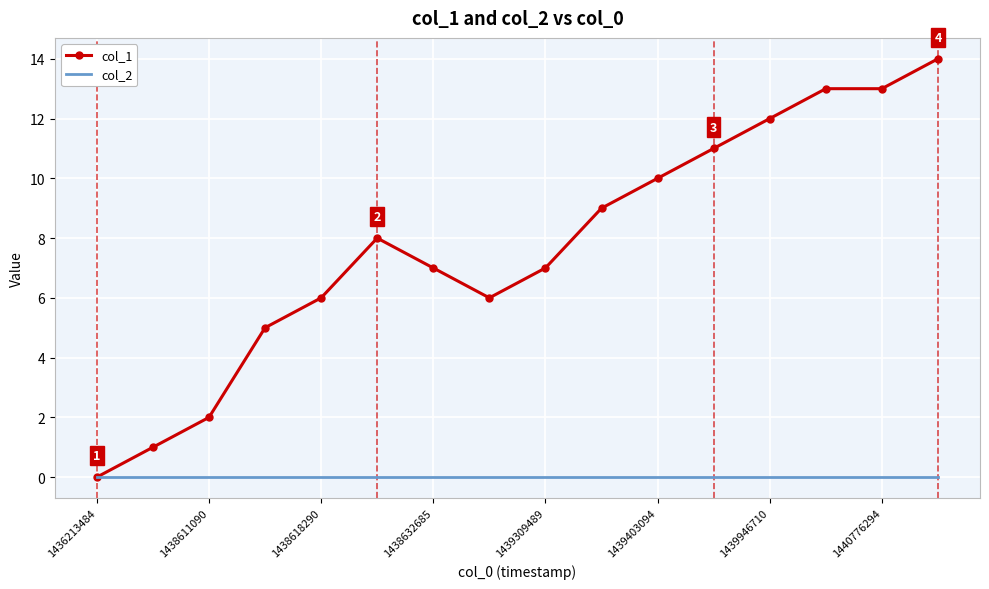

Which series has the largest total across all categories?

col_1